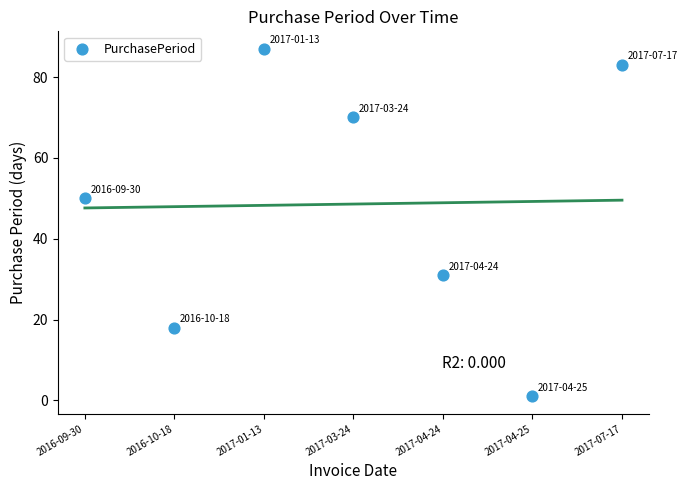

What Y value in the scatter plot is closest to 44?

50